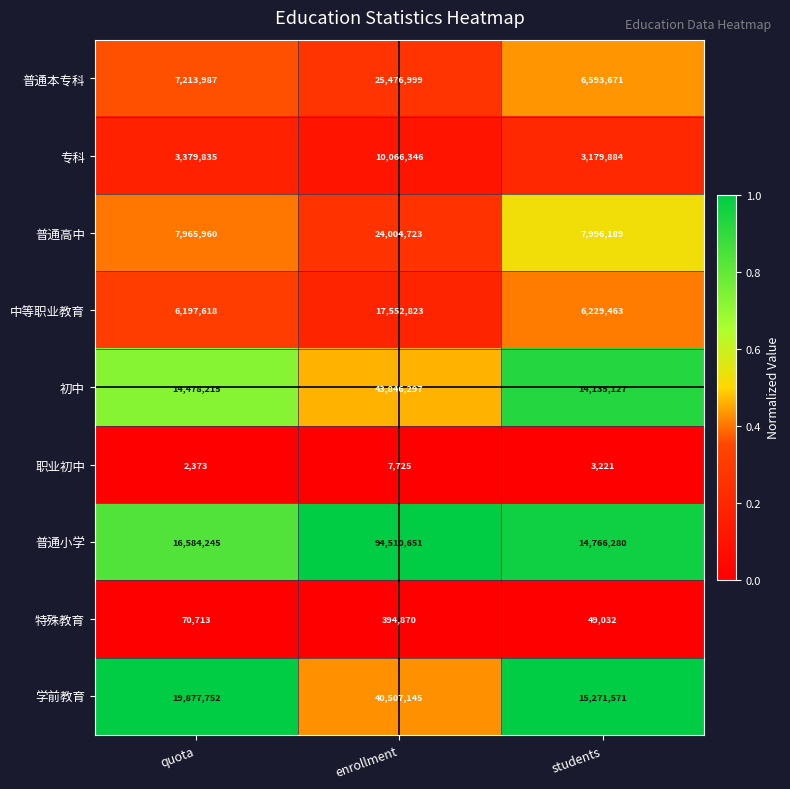

What is the total value across all series at students?

68224438